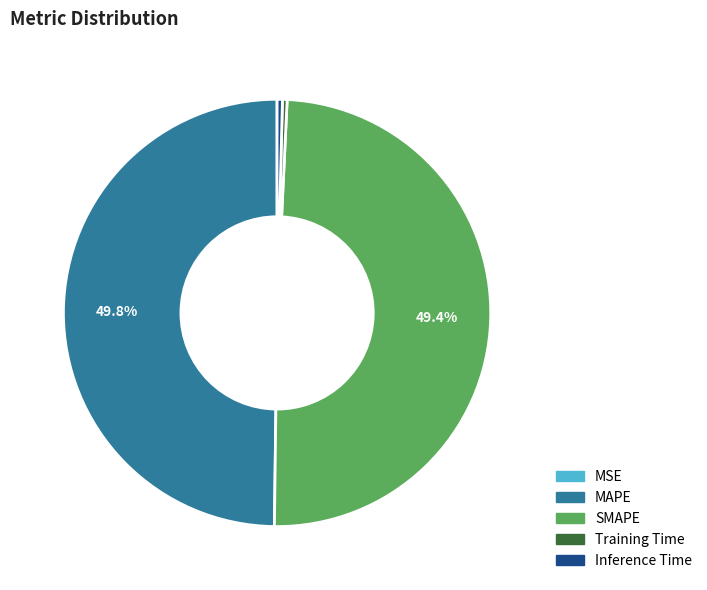

Is it true that Inference Time is 0% of the pie?

True